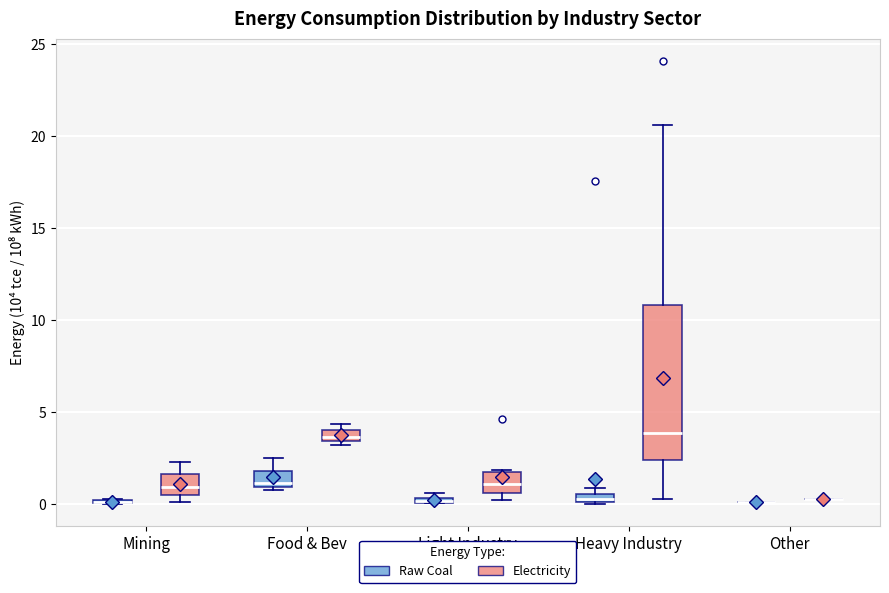

Which box is the tallest, from its lower edge to its upper edge?

Heavy Industry (Electricity)